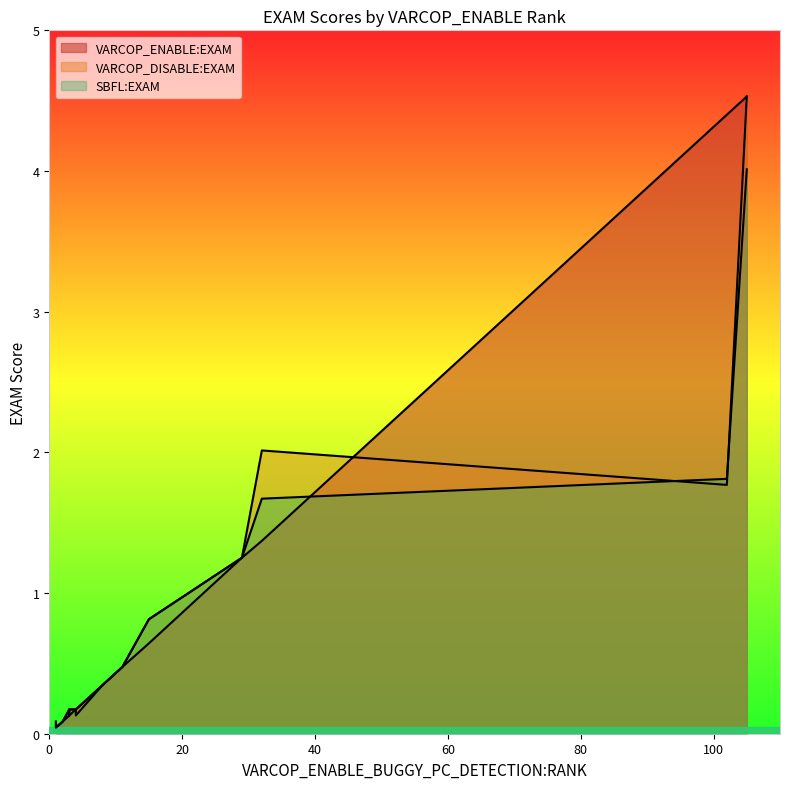

Which series has the widest spread of values?

VARCOP_ENABLE:EXAM